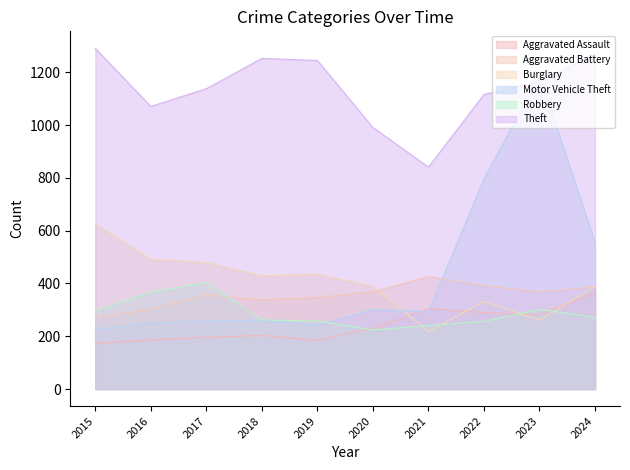

How many times do Aggravated Battery and Robbery cross each other?

1